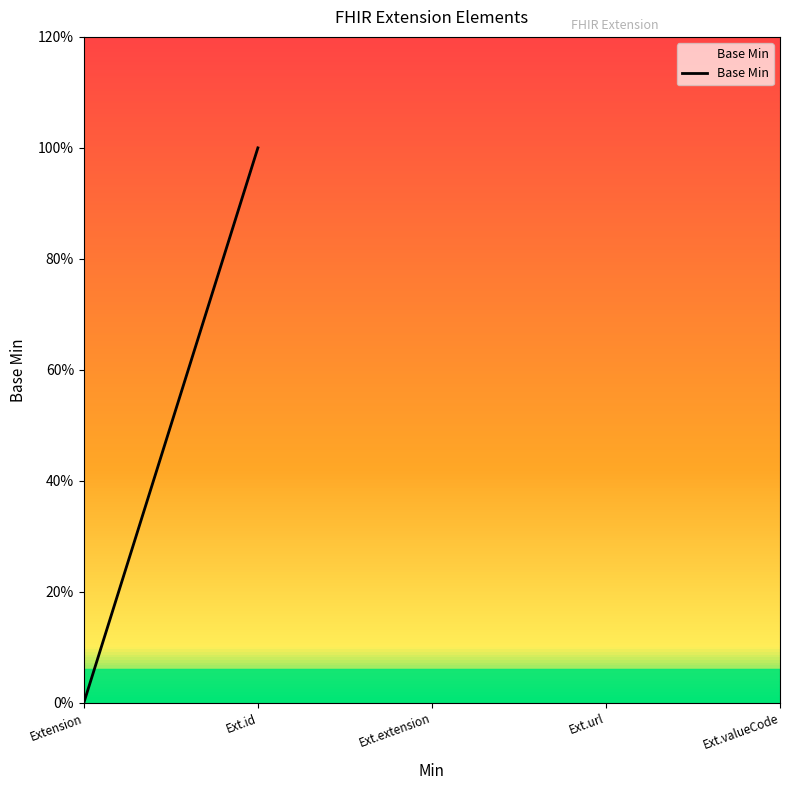

Is it true that the value at Extension is 0?

False